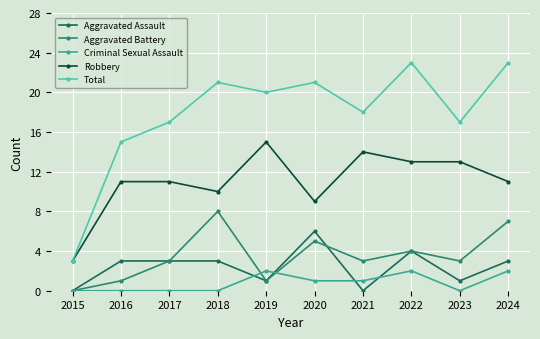

What is the total value across all series at 2022?

46